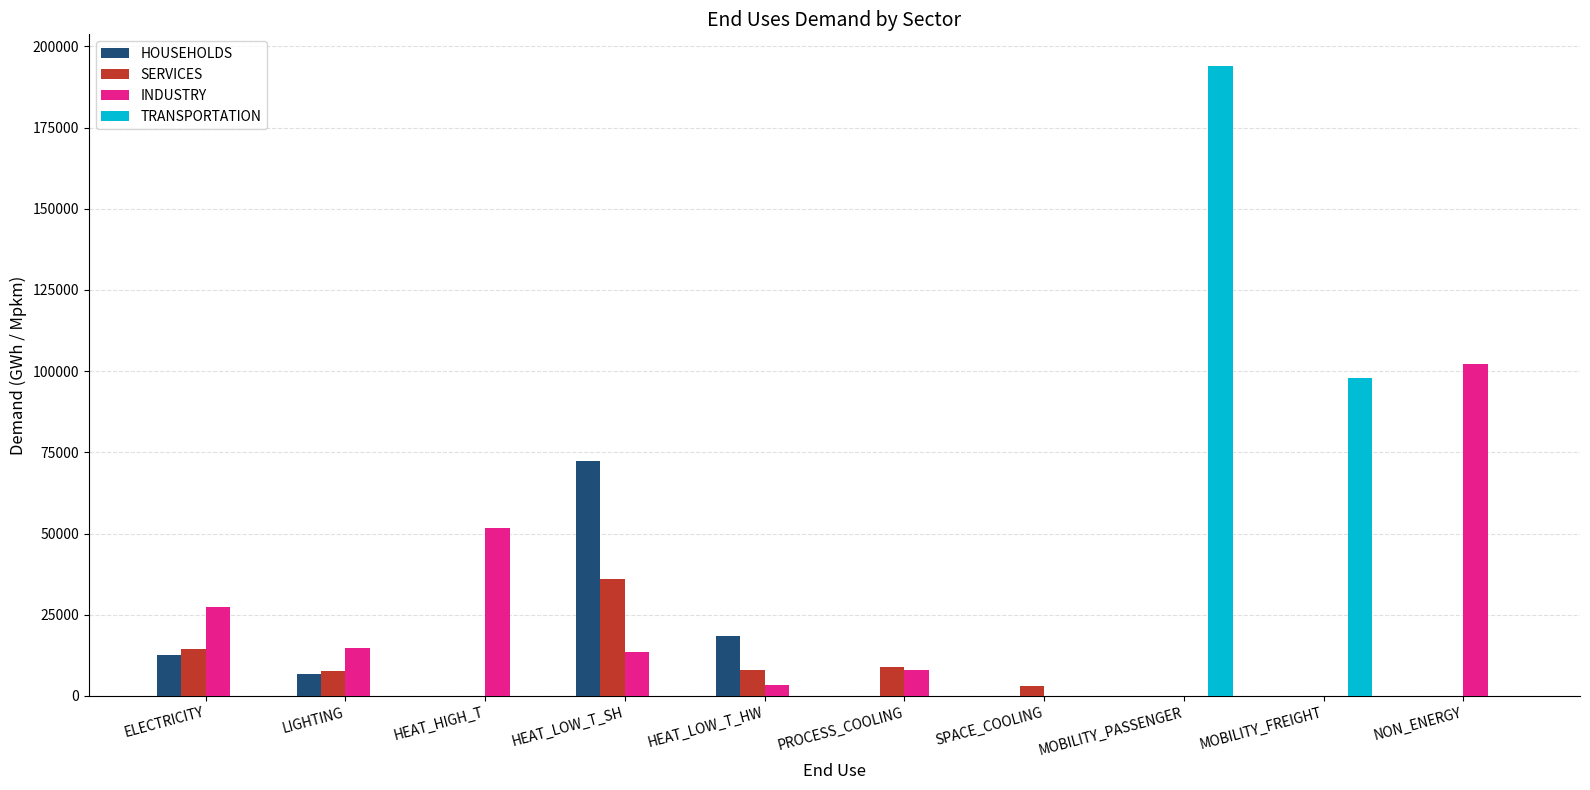

The value of TRANSPORTATION at ELECTRICITY is 0.0. True or false?

True